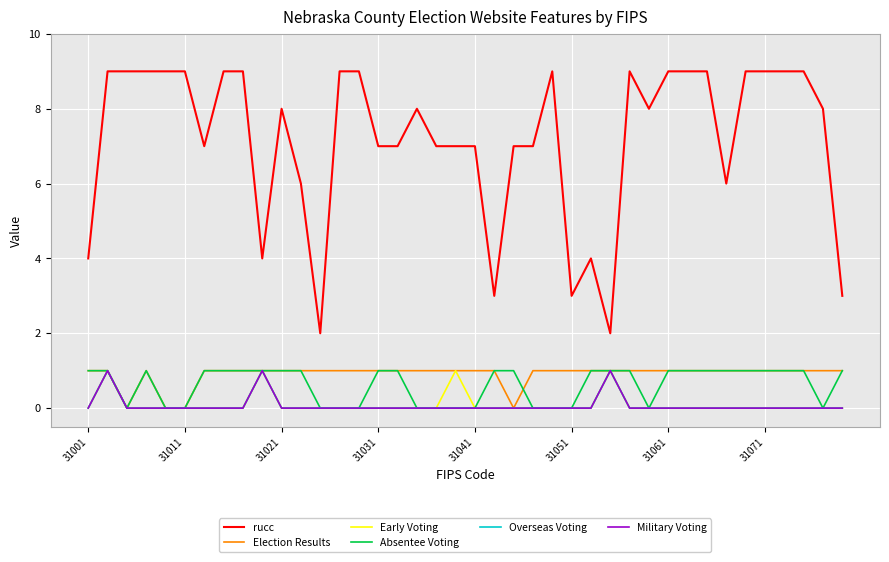

Where is Overseas Voting nearest to the value 0?

31001